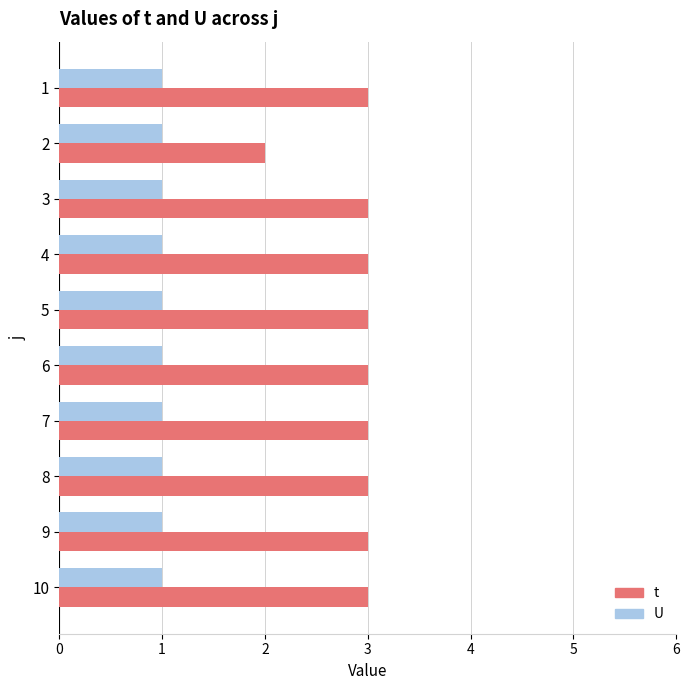

Is it true that t equals 3 at 5?

True